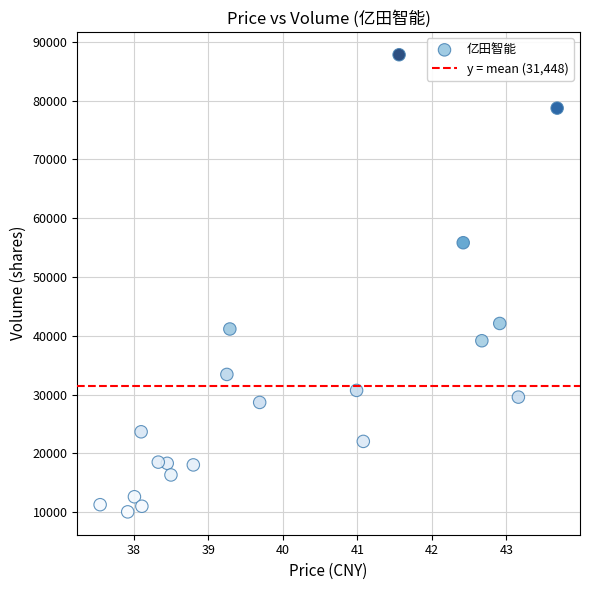

What is the range of Y values (max minus min)?

77757